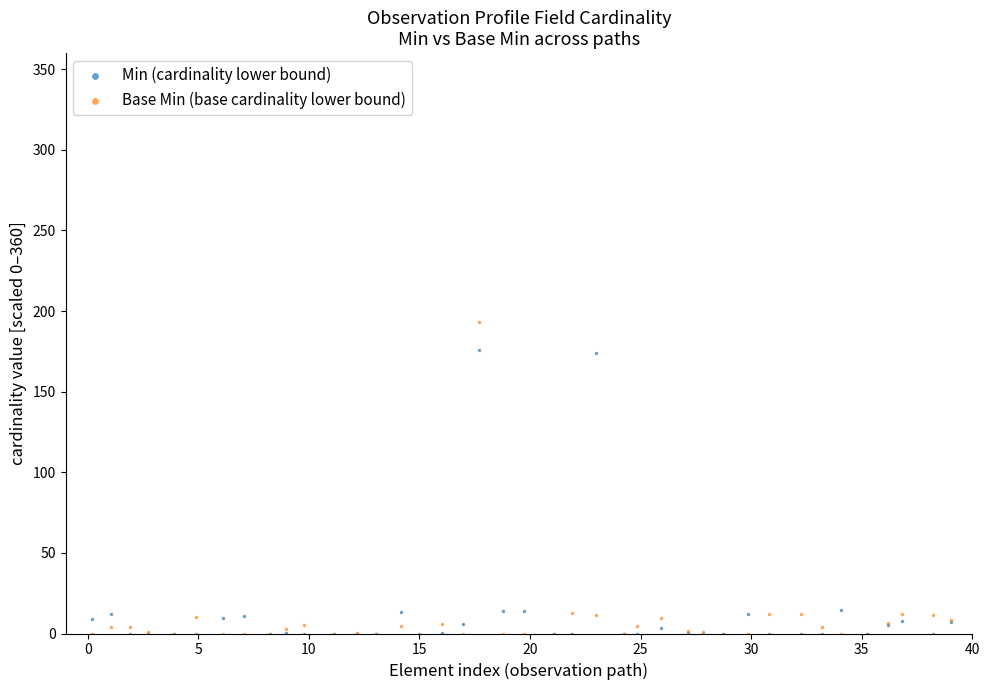

Which series has the largest Y range (max minus min)?

Base Min (base cardinality lower bound)